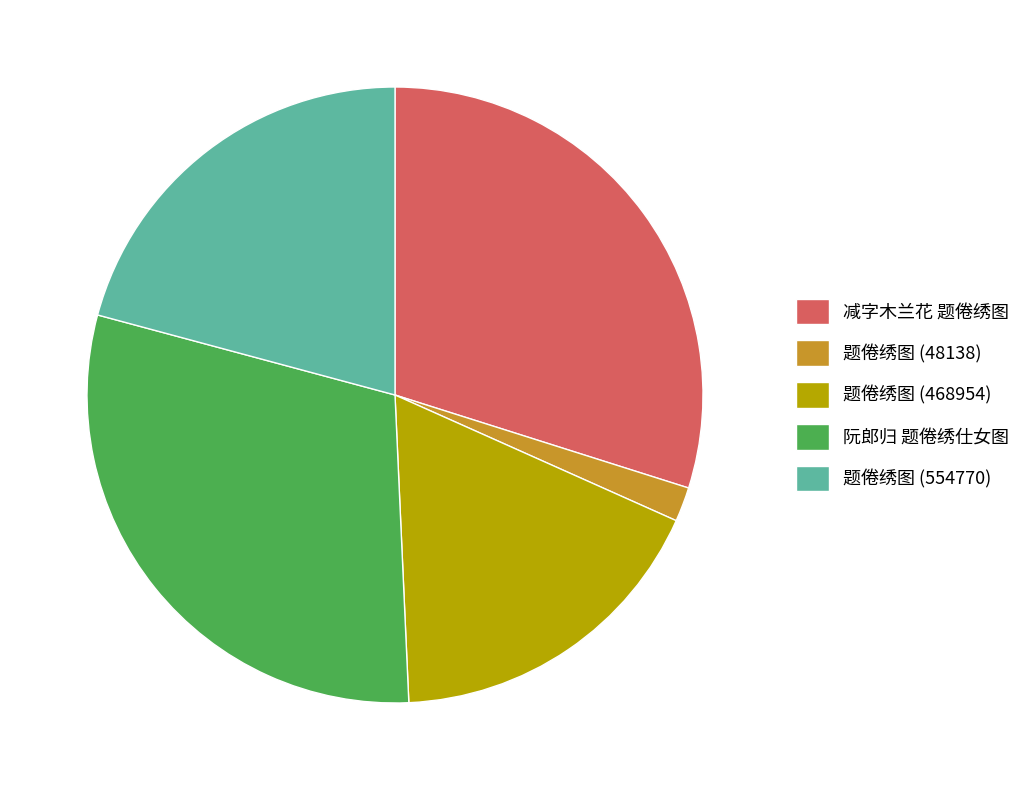

How many slices are in this pie chart?

5